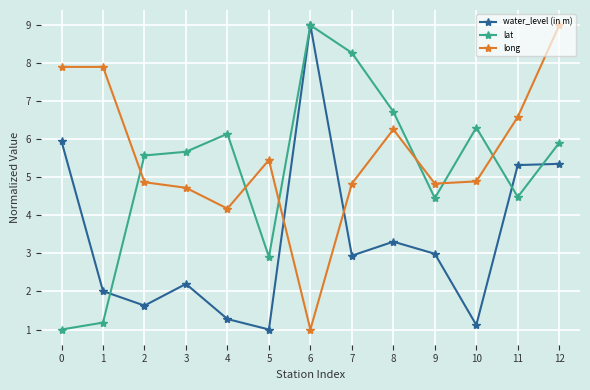

At which category is the sum across all series the highest?

12